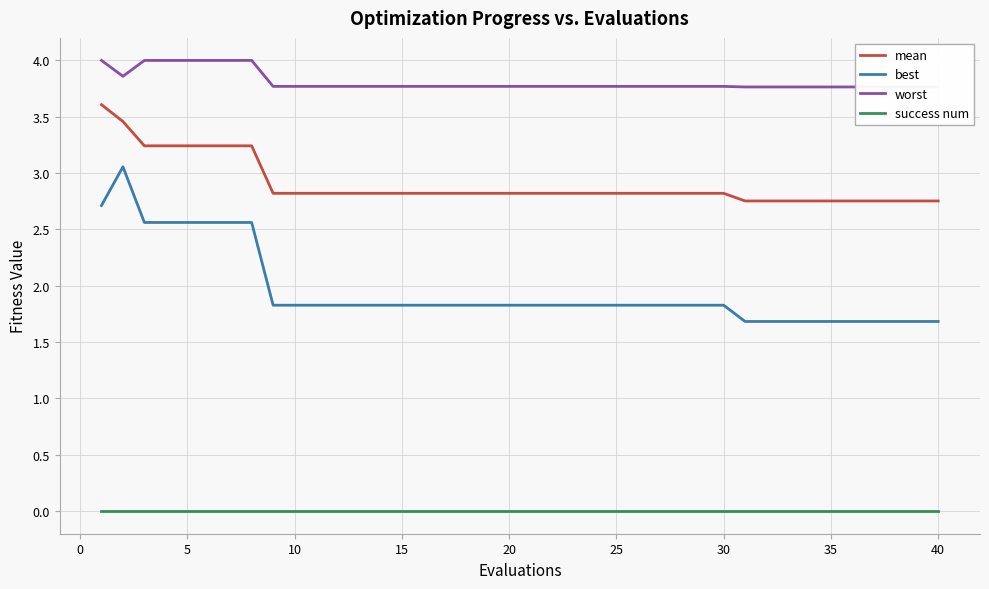

The value of success num at 40 is 0.0. True or false?

True